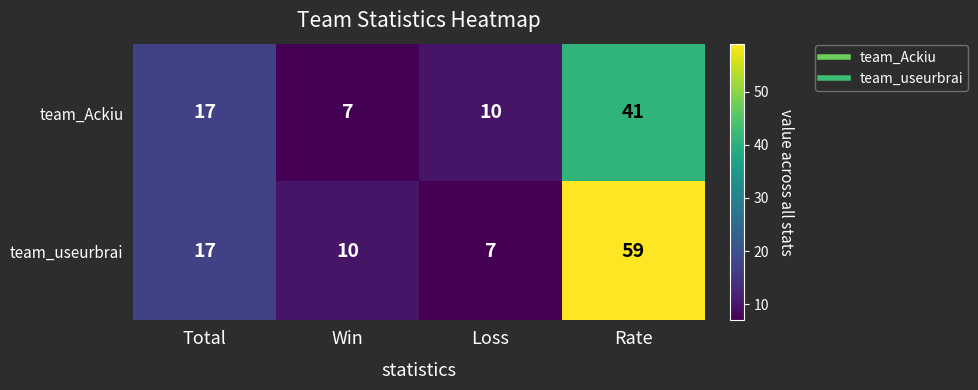

Which series has the widest spread of values?

team_useurbrai